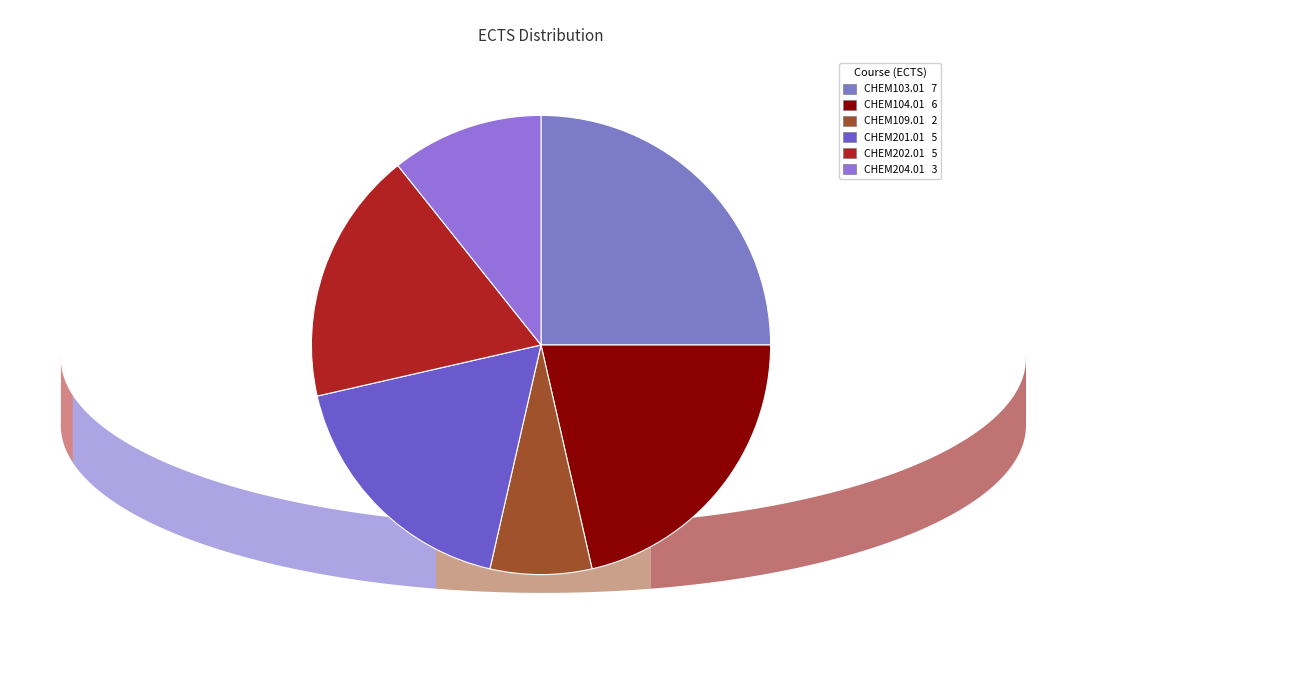

To the nearest percent, what is the difference between the CHEM104.01 and CHEM103.01 slice percentages?

4%